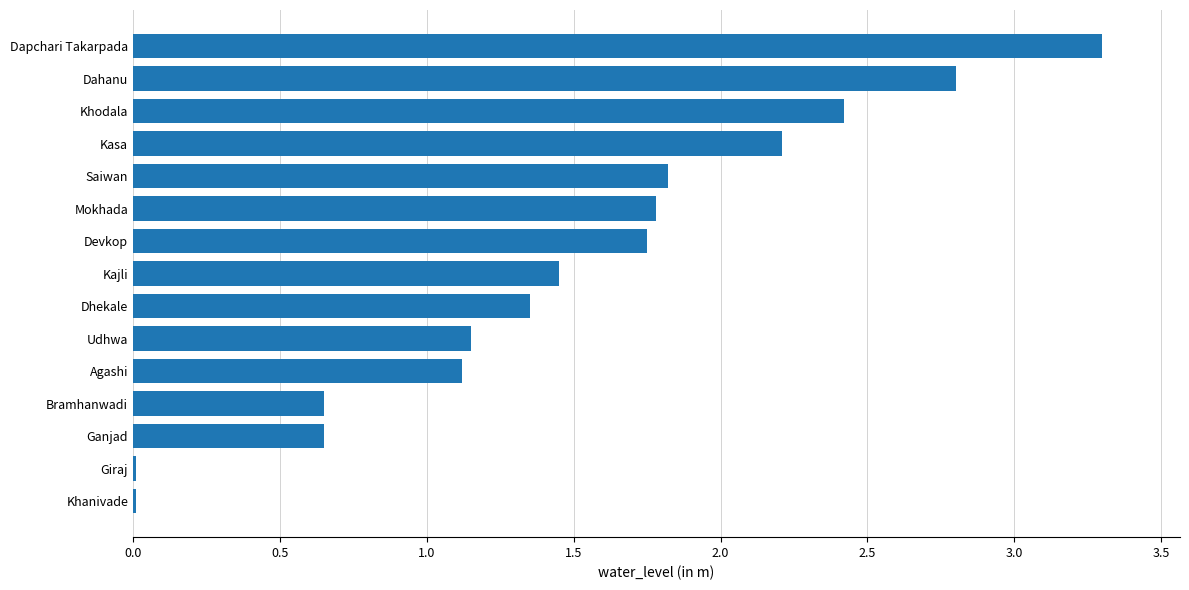

Between Giraj and Bramhanwadi, which is larger?

Bramhanwadi